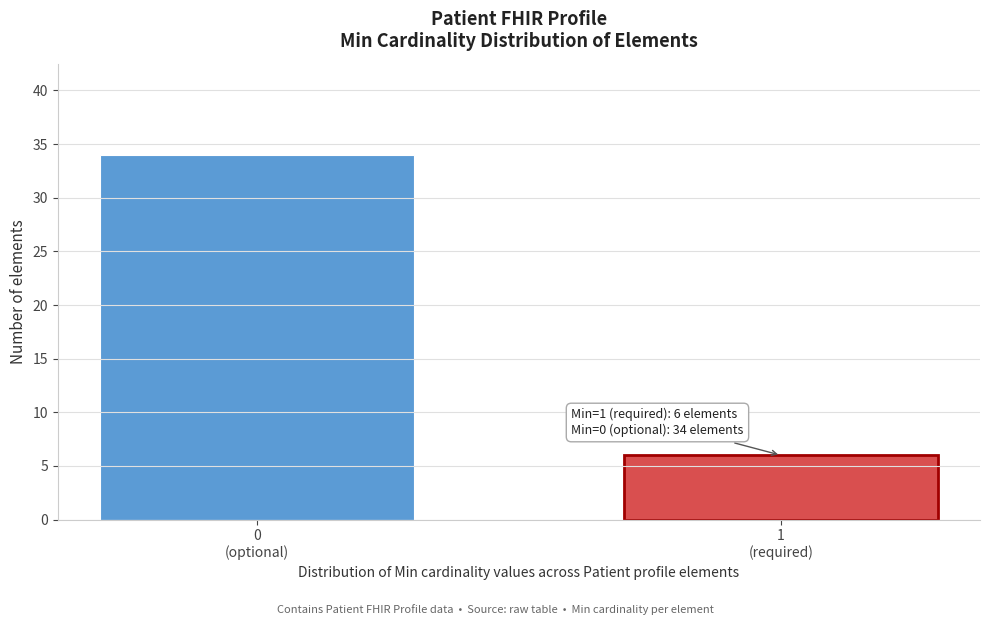

Reading left to right, what are all the values shown in this chart?

34	6